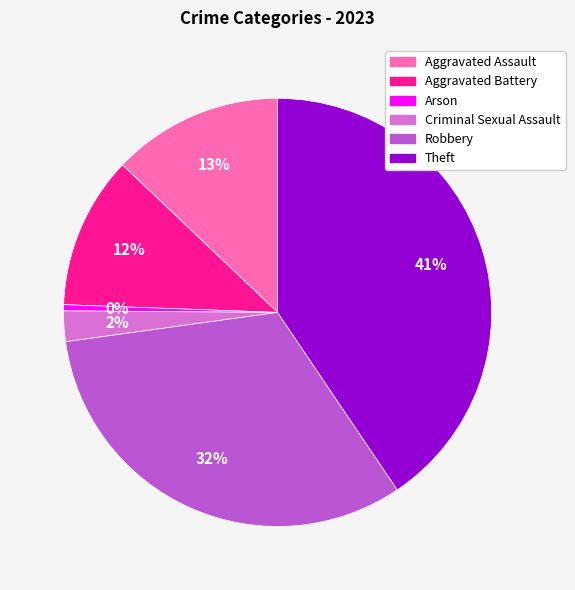

Between Aggravated Assault and Arson, which is larger?

Aggravated Assault